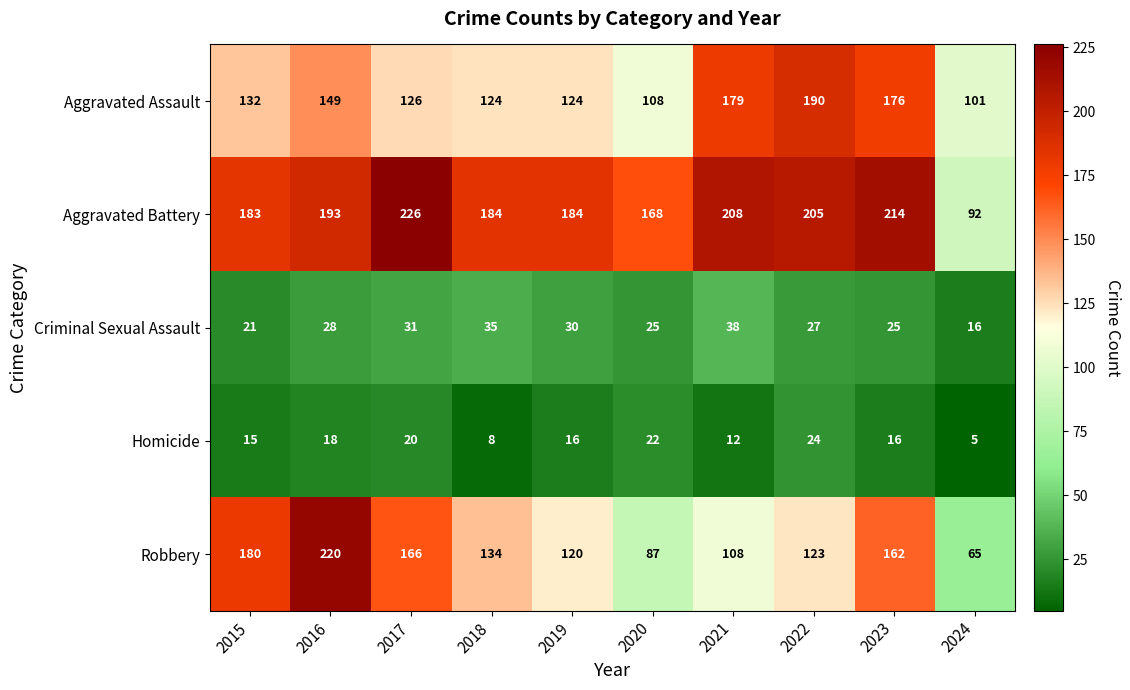

Rank the series at 2021 from highest to lowest value.

Aggravated Battery, Aggravated Assault, Robbery, Criminal Sexual Assault, Homicide